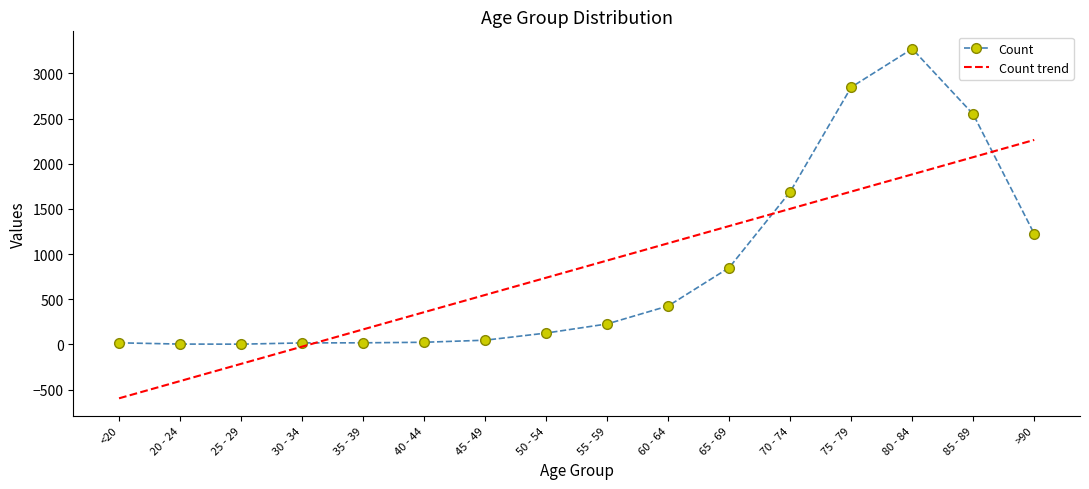

What are all the series names shown in the legend?

Count, Count trend